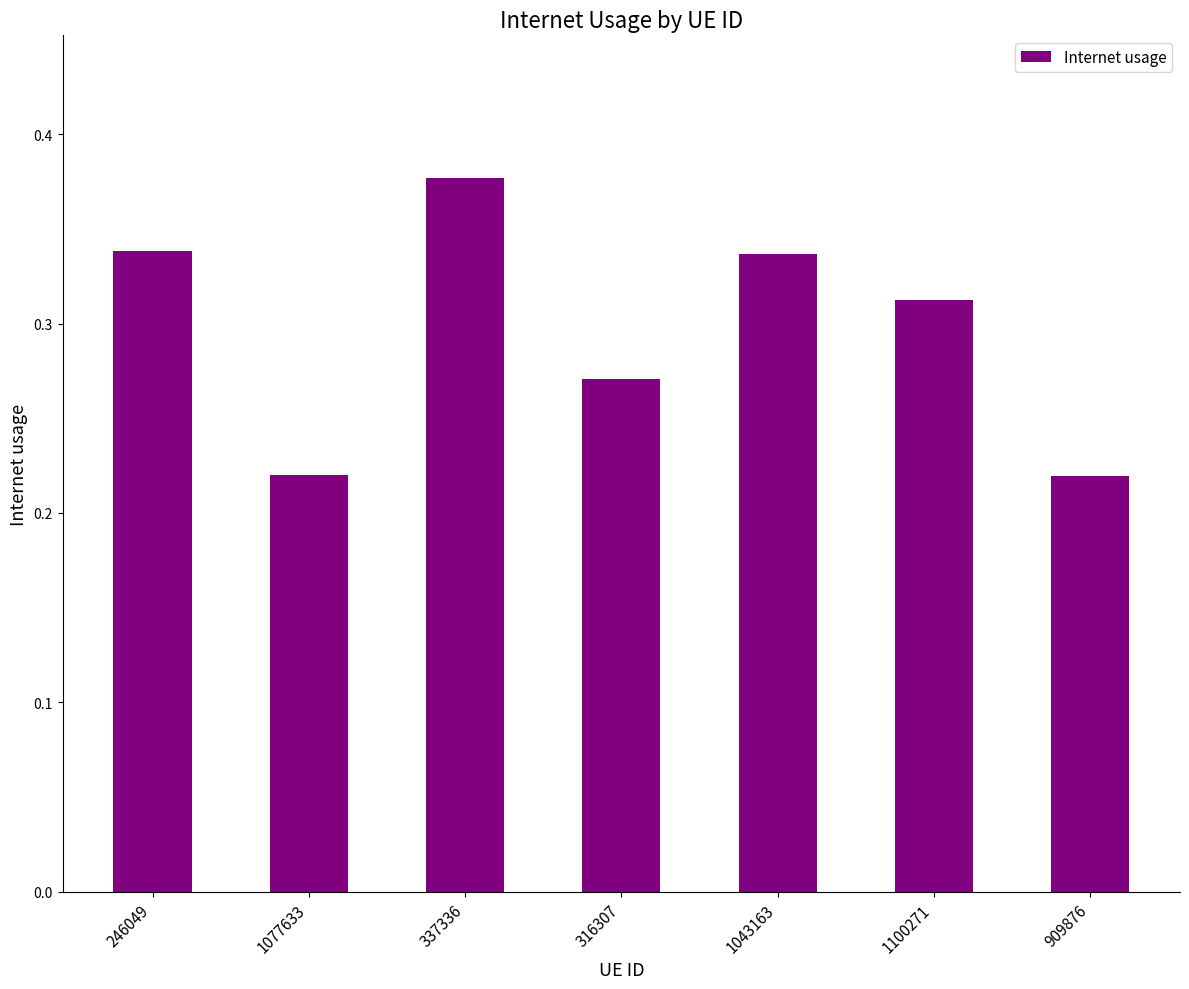

True or false: the data shows 0.2 at 246049.

False